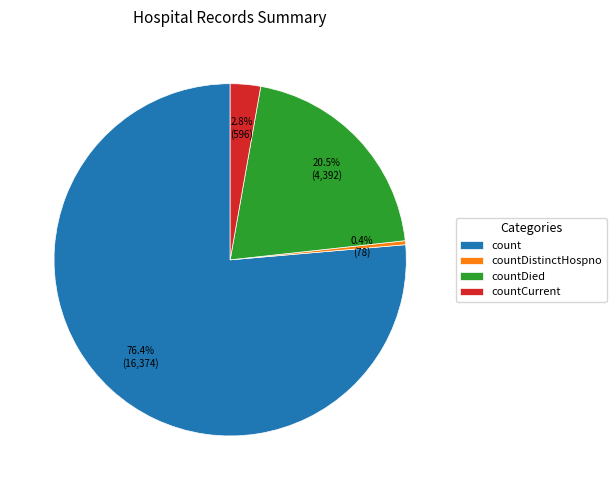

Which category has the smallest portion of the pie?

countDistinctHospno